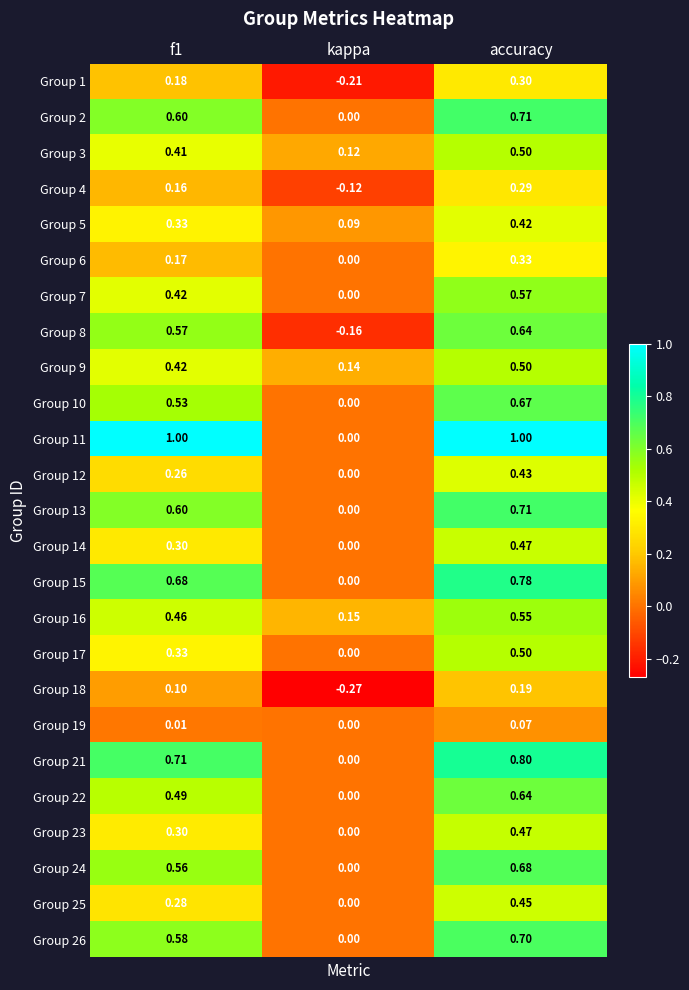

Is the value of Group 21 at accuracy greater than the value of Group 19 at accuracy?

Yes